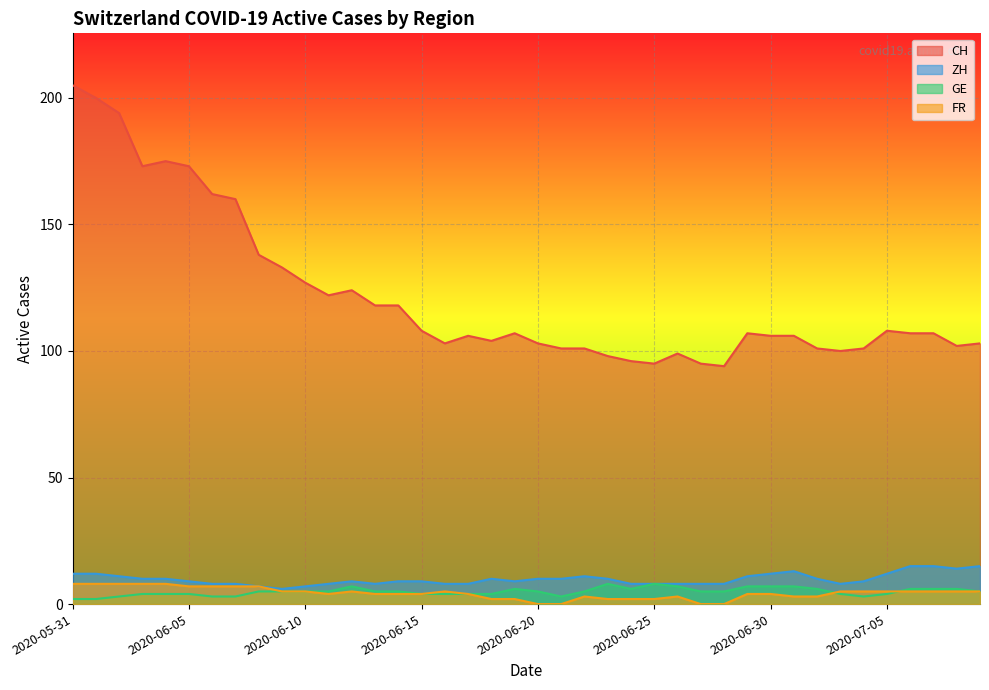

Count the number of data series in this chart.

4